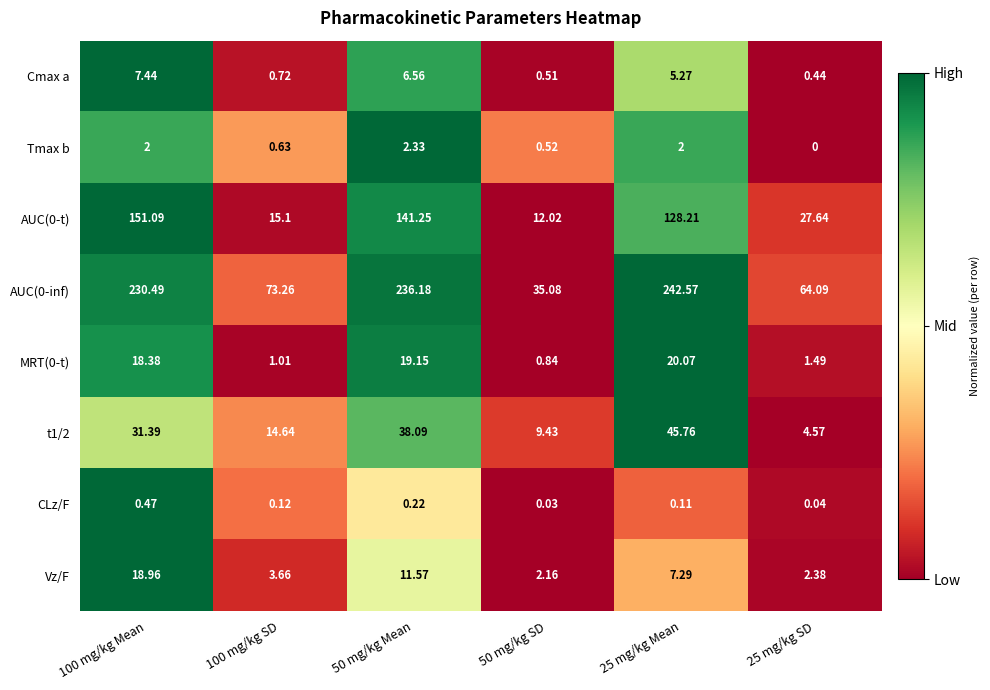

What is the difference between the highest and lowest values at 25 mg/kg Mean?

242.5